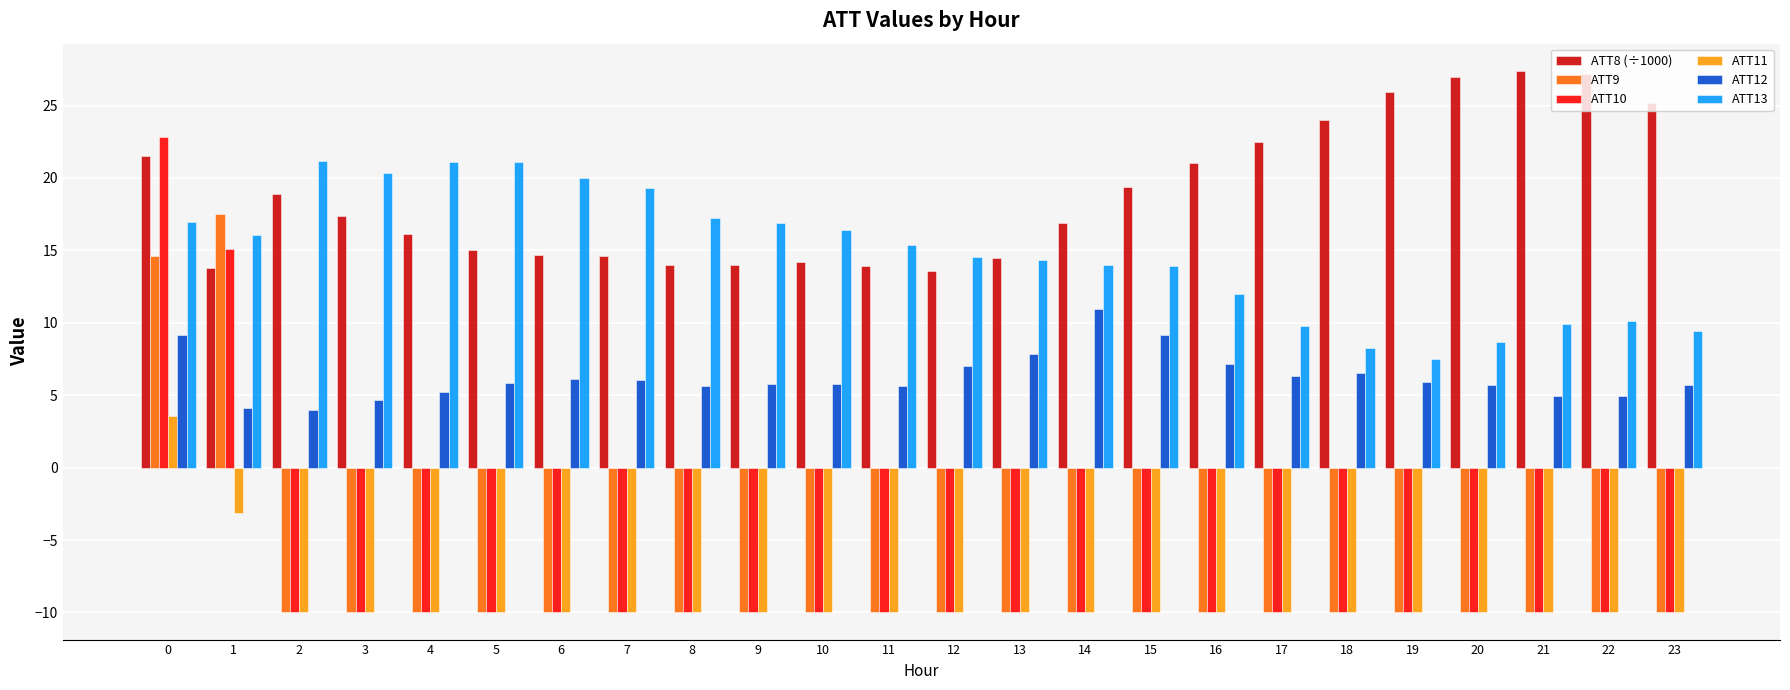

Which category has the highest value in the ATT9 series?

1